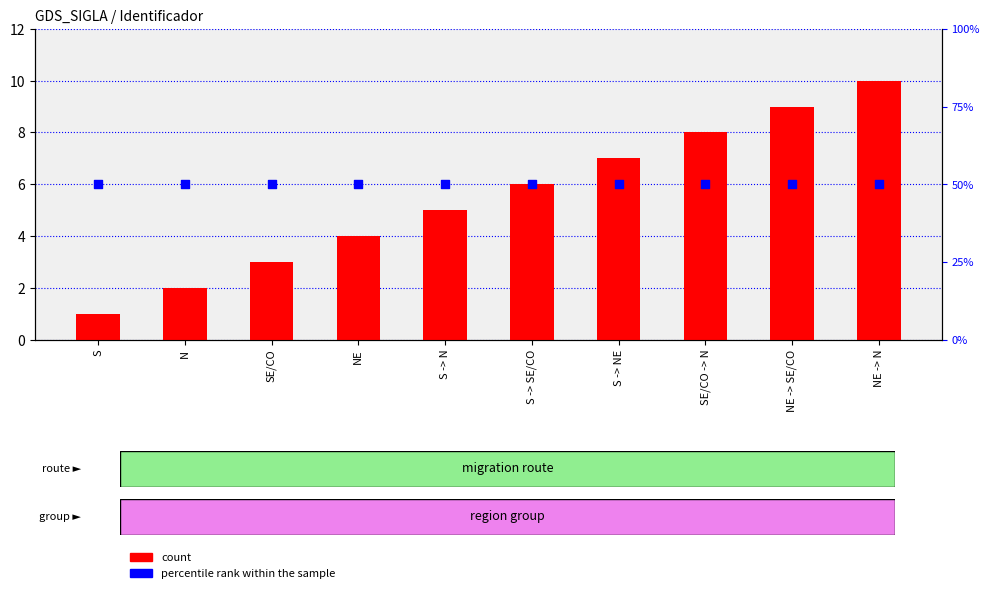

Which series contains the lowest Y value?

count